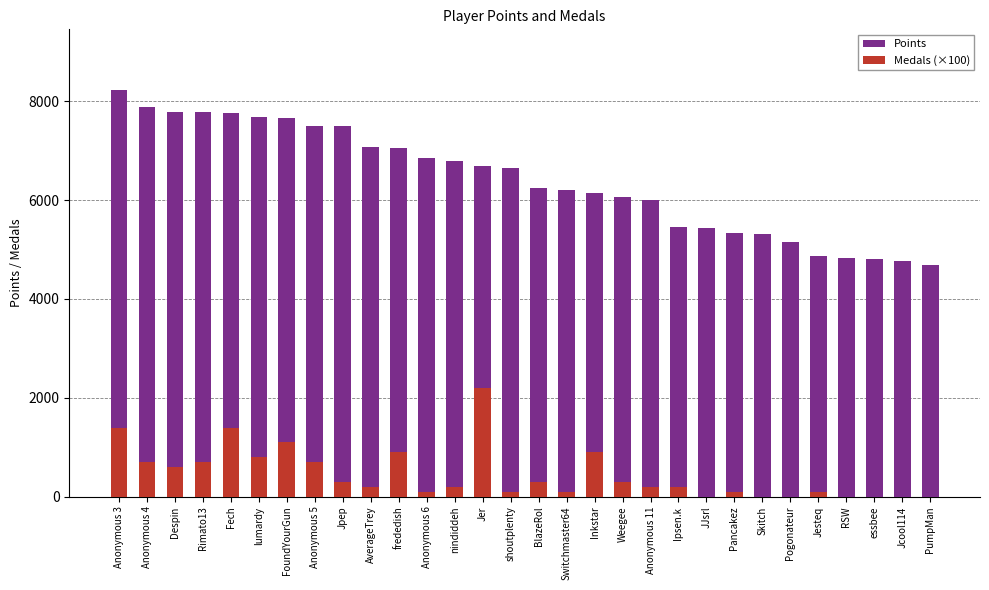

The value of Points at JJsrl is 2348. True or false?

False